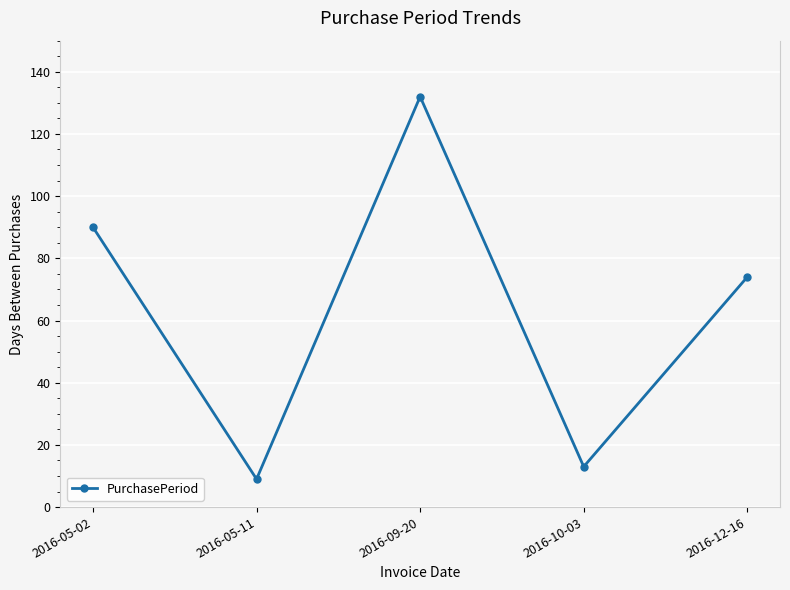

Where is the first local maximum?

2016-09-20